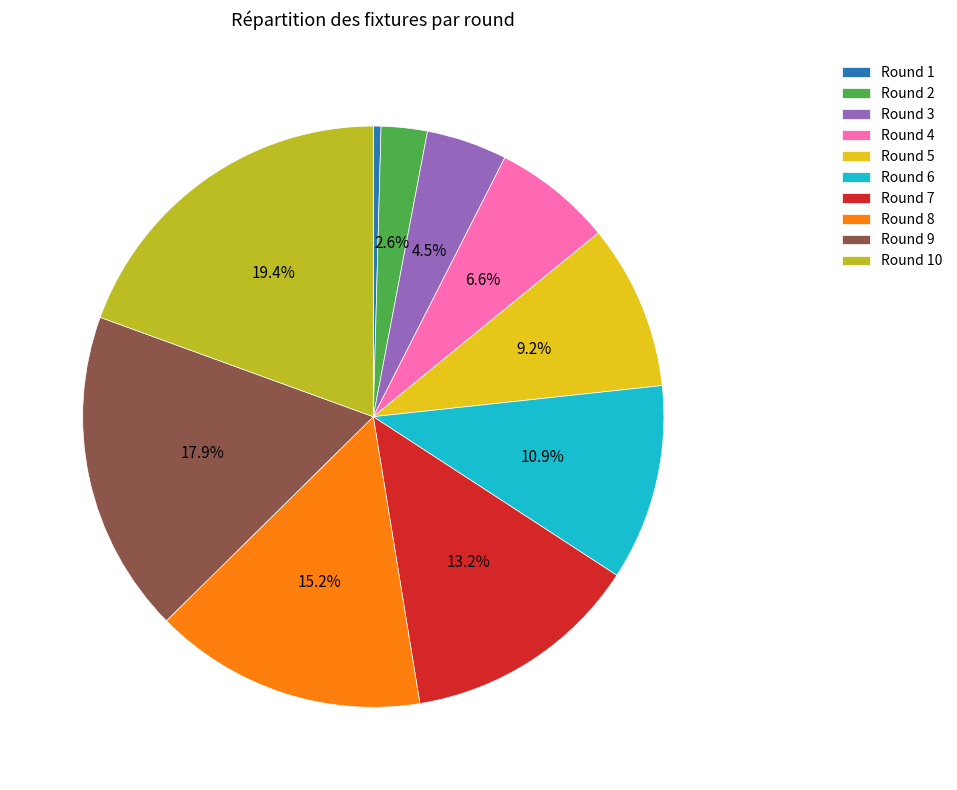

Rank the categories by value from lowest to highest.

Round 1, Round 2, Round 3, Round 4, Round 5, Round 6, Round 7, Round 8, Round 9, Round 10